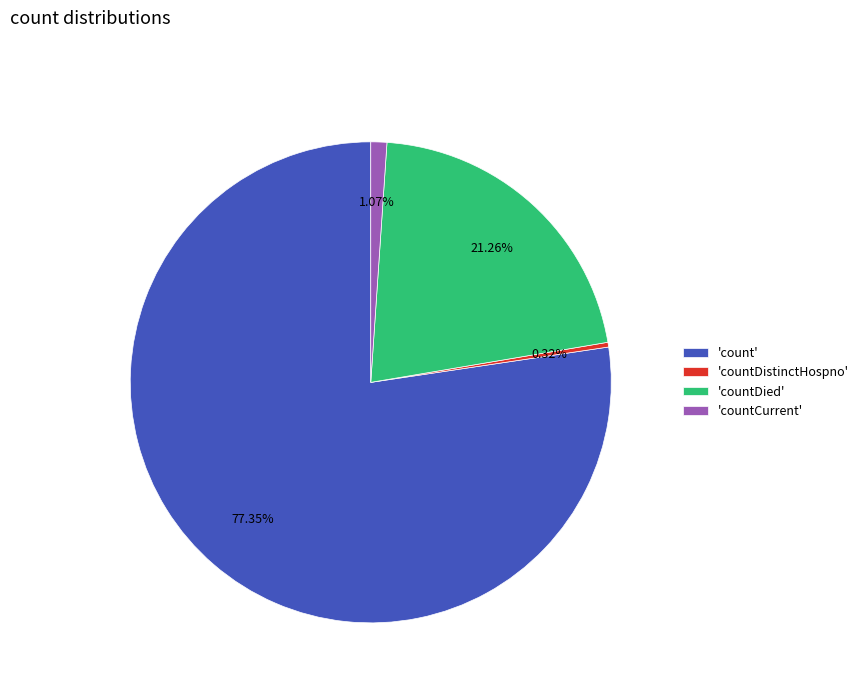

Is the sum of 'countDied' and 'countDistinctHospno' greater than half?

No